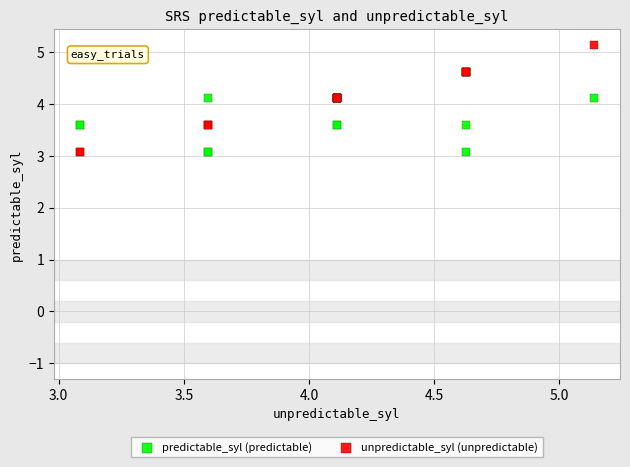

Which series has the largest Y range (max minus min)?

unpredictable_syl (unpredictable)